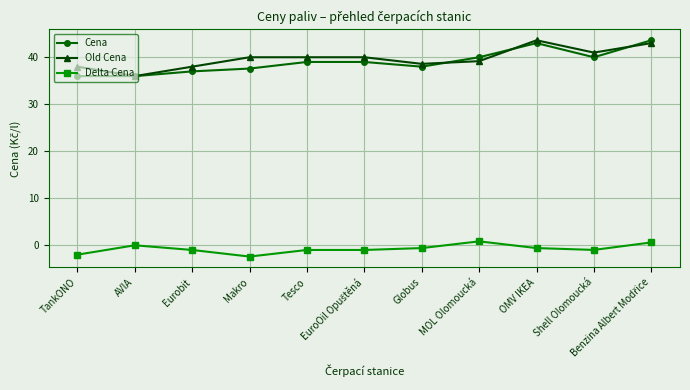

What is the sum of all Old Cena values?

436.3